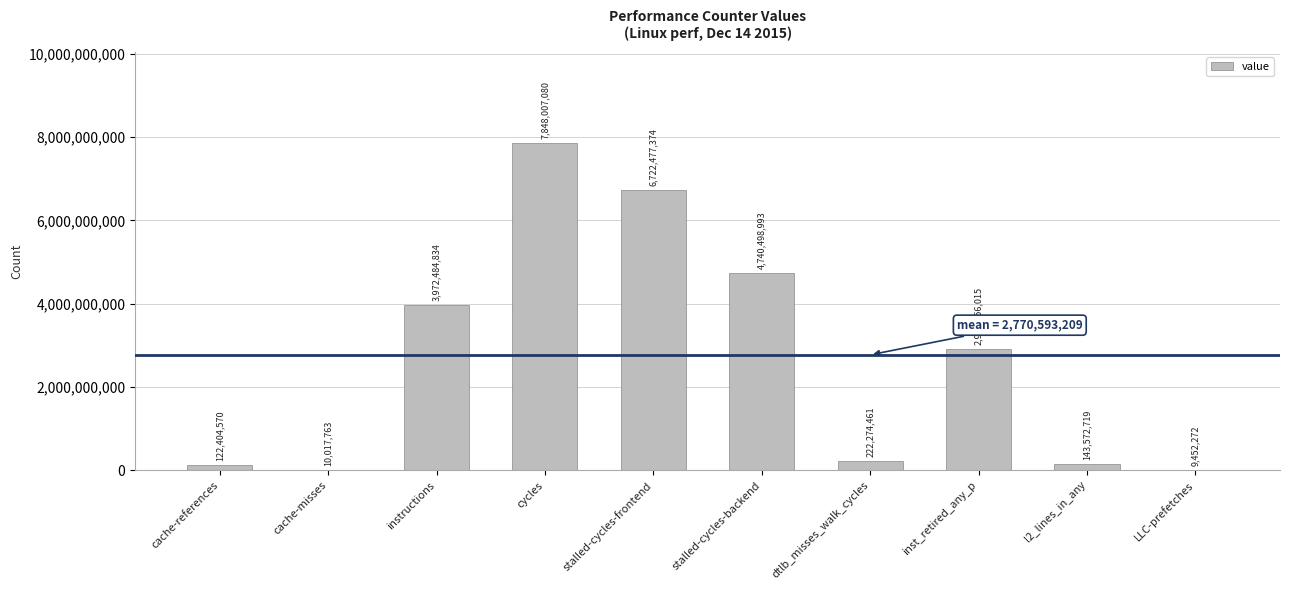

Approximately how many times larger is the value at cache-references compared to LLC-prefetches?

12.9